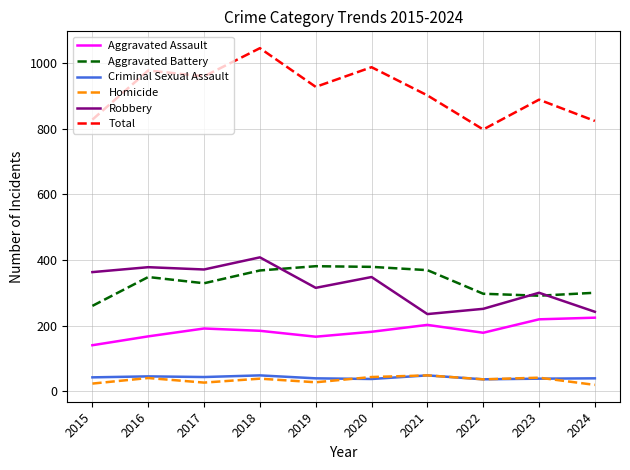

Which series has the widest spread of values?

Total